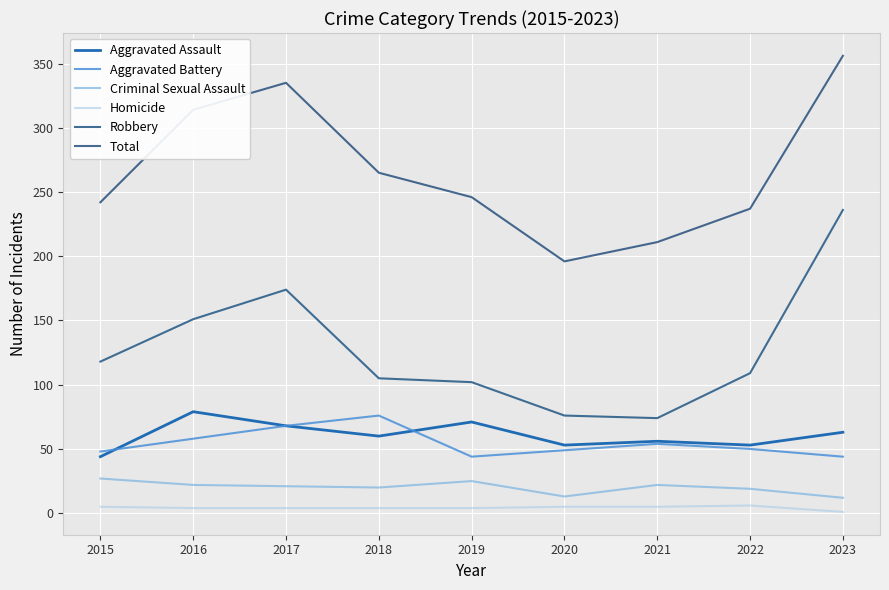

What value does the Criminal Sexual Assault series have at 2021?

22